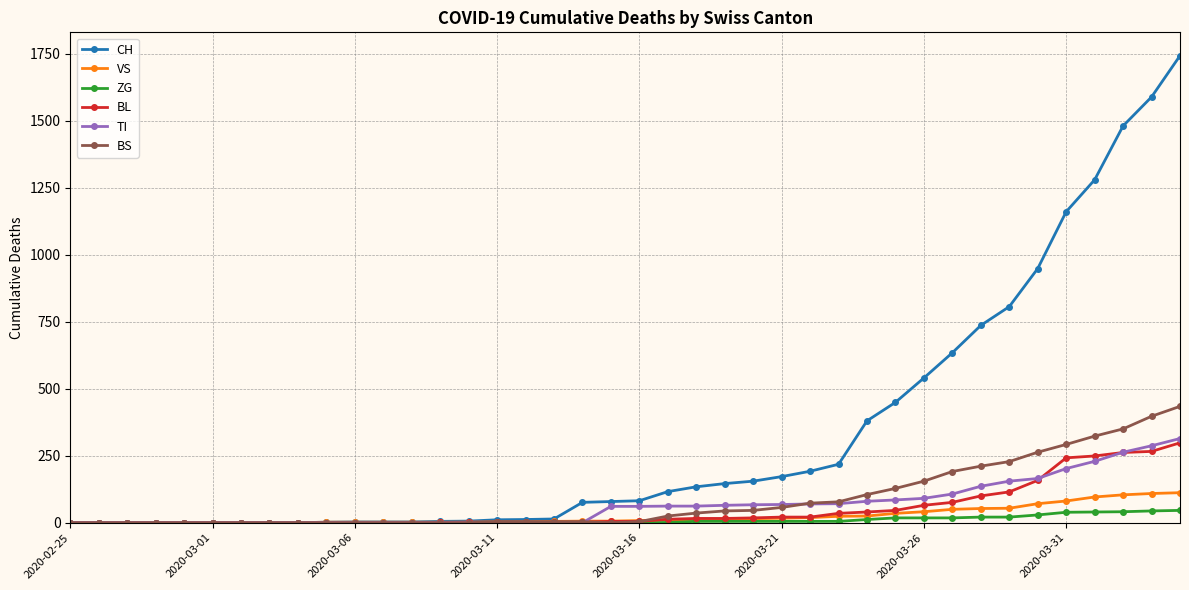

Which series has the widest spread of values?

CH